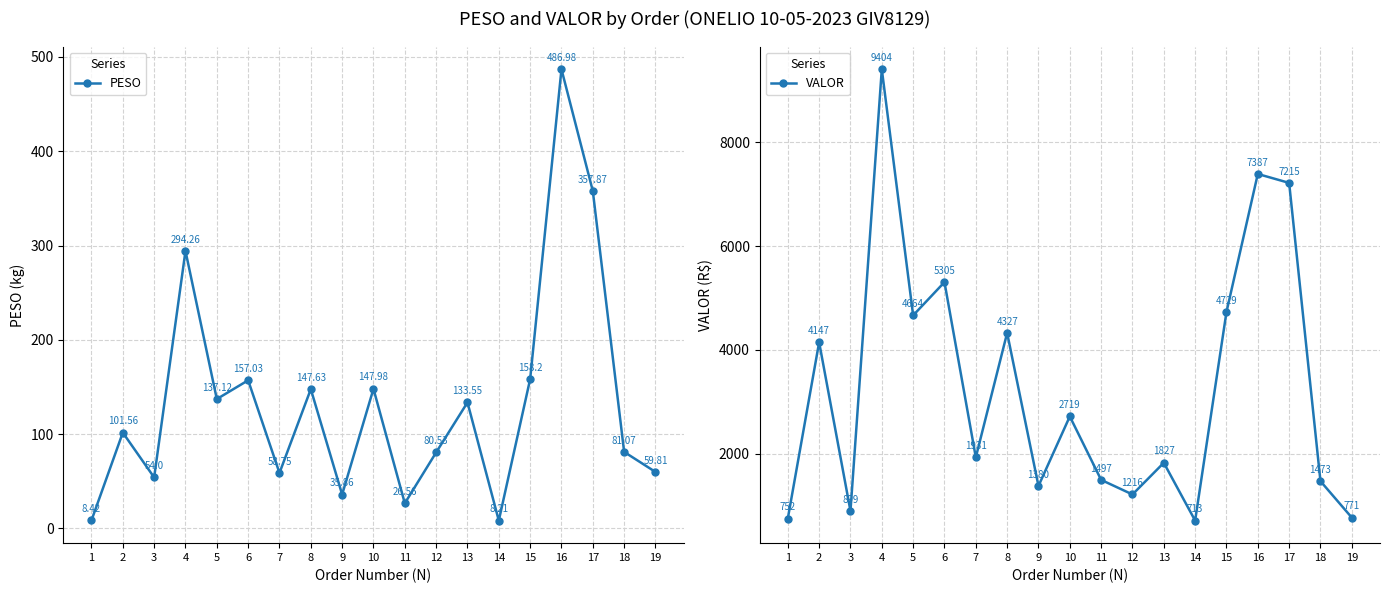

What is the difference between the highest and lowest values at 6?

5147.6